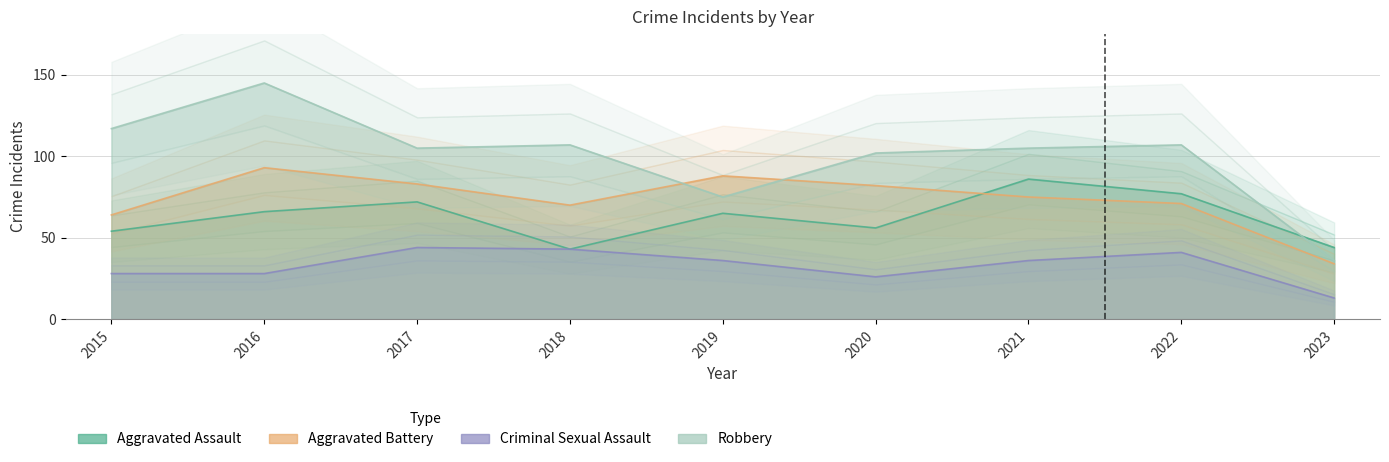

Rank the series by their maximum value, from highest to lowest.

Robbery, Aggravated Battery, Aggravated Assault, Criminal Sexual Assault